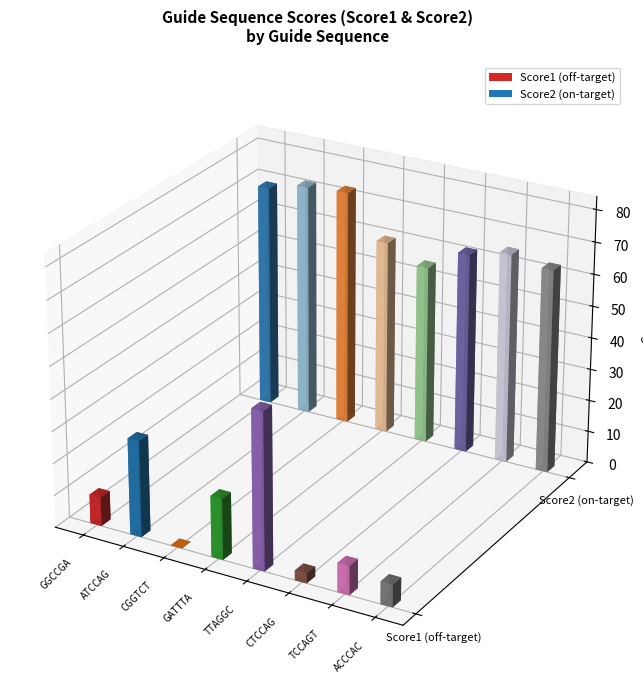

Is the value of Score1 at GGCCGAGCGGTCTAAGGCGC greater than the value of Score2 at GGCCGAGCGGTCTAAGGCGC?

No